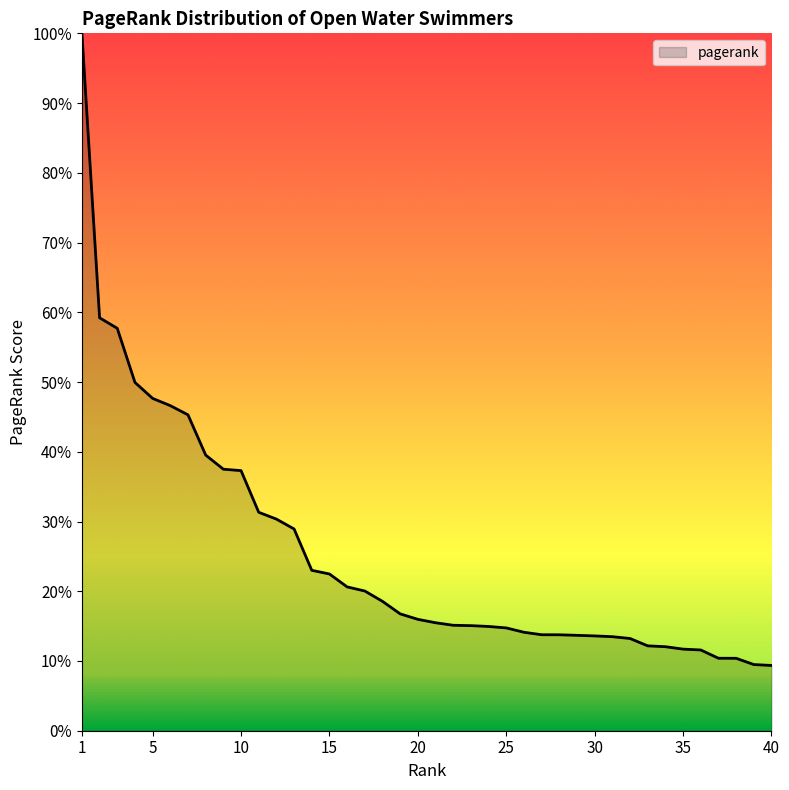

How many lines are shown in the chart?

1